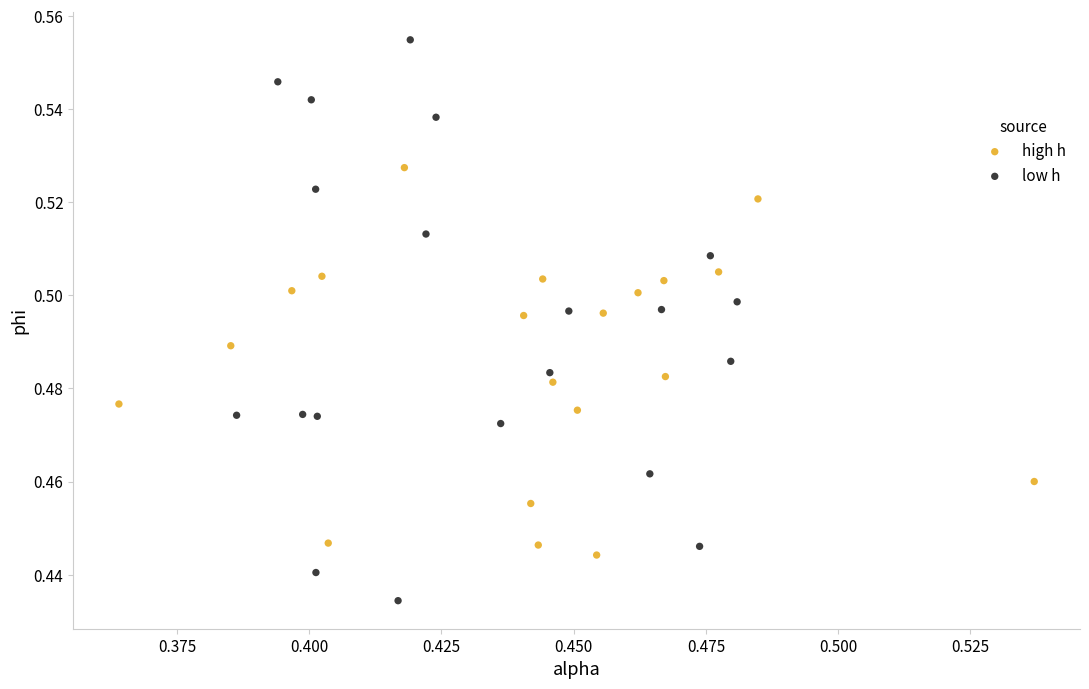

Which series has the largest Y range (max minus min)?

low h